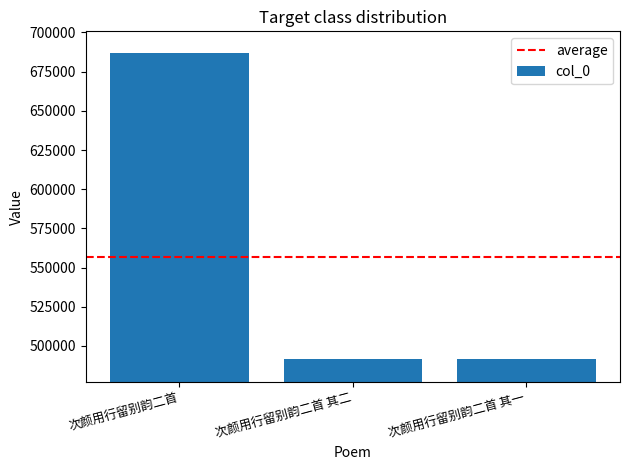

Is it true that the value at 次颜用行留别韵二首 其二 is 491879?

True